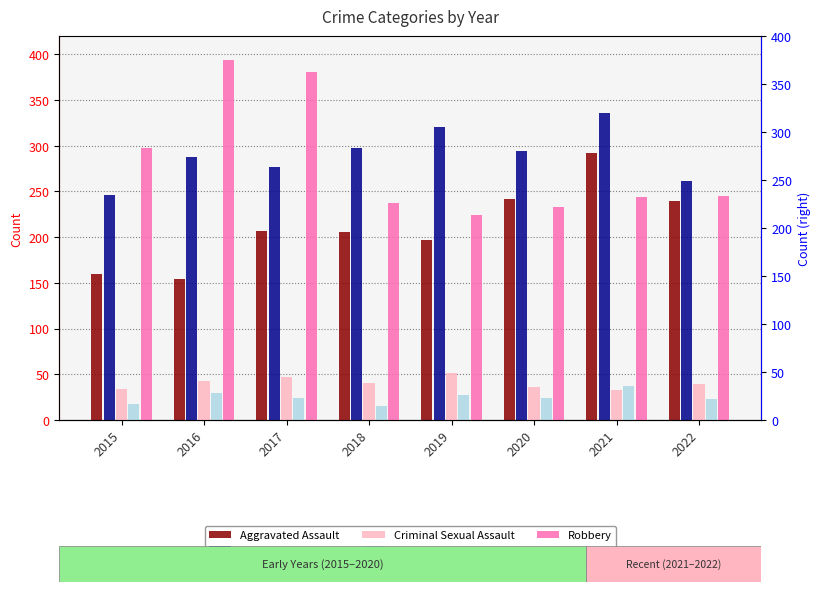

What is the value of the Robbery bar at the 1st from the left?

297